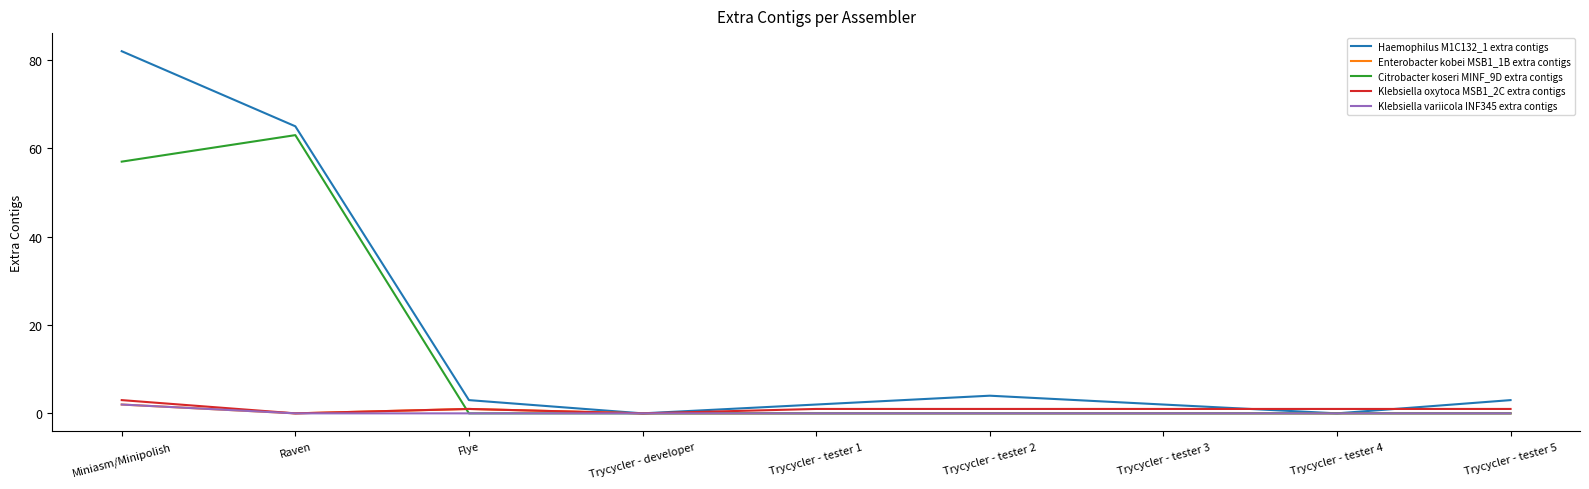

The value of Citrobacter koseri MINF_9D extra contigs at Flye is 0. True or false?

True